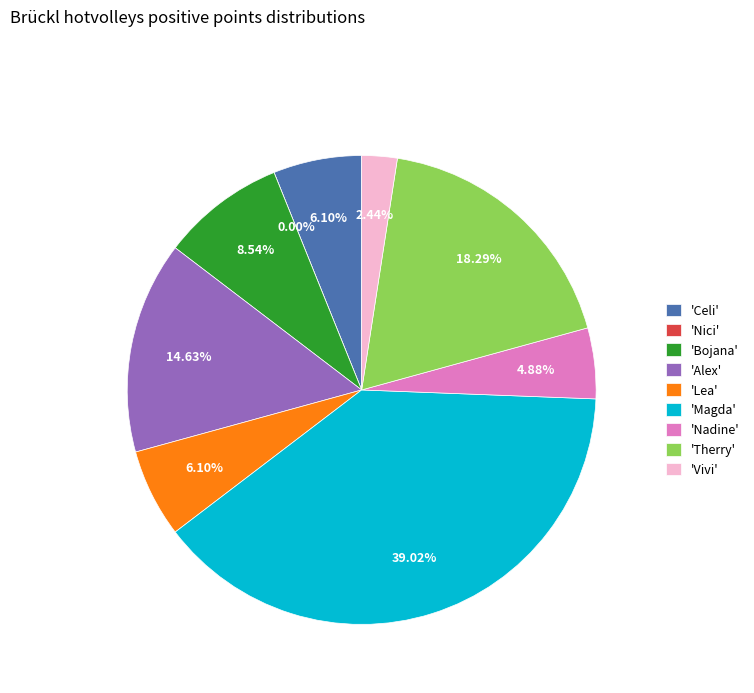

Rank the categories by value from lowest to highest.

Nici, Vivi, Nadine, Celi, Lea, Bojana, Alex, Therry, Magda